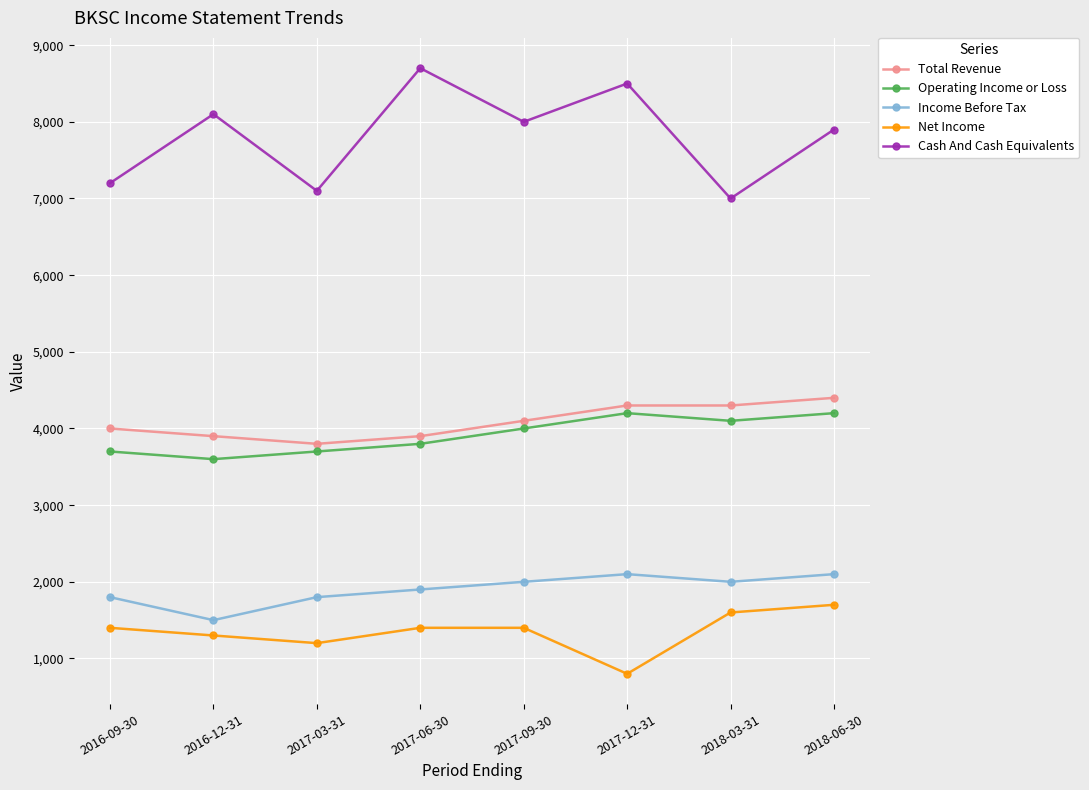

Reading right to left, extract all data points from this chart.

Total Revenue: 2018-06-30=4400	2018-03-31=4300	2017-12-31=4300	2017-09-30=4100	2017-06-30=3900	2017-03-31=3800	2016-12-31=3900	2016-09-30=4000
Operating Income or Loss: 2018-06-30=4200	2018-03-31=4100	2017-12-31=4200	2017-09-30=4000	2017-06-30=3800	2017-03-31=3700	2016-12-31=3600	2016-09-30=3700
Income Before Tax: 2018-06-30=2100	2018-03-31=2000	2017-12-31=2100	2017-09-30=2000	2017-06-30=1900	2017-03-31=1800	2016-12-31=1500	2016-09-30=1800
Net Income: 2018-06-30=1700	2018-03-31=1600	2017-12-31=800	2017-09-30=1400	2017-06-30=1400	2017-03-31=1200	2016-12-31=1300	2016-09-30=1400
Cash And Cash Equivalents: 2018-06-30=7900	2018-03-31=7000	2017-12-31=8500	2017-09-30=8000	2017-06-30=8700	2017-03-31=7100	2016-12-31=8100	2016-09-30=7200